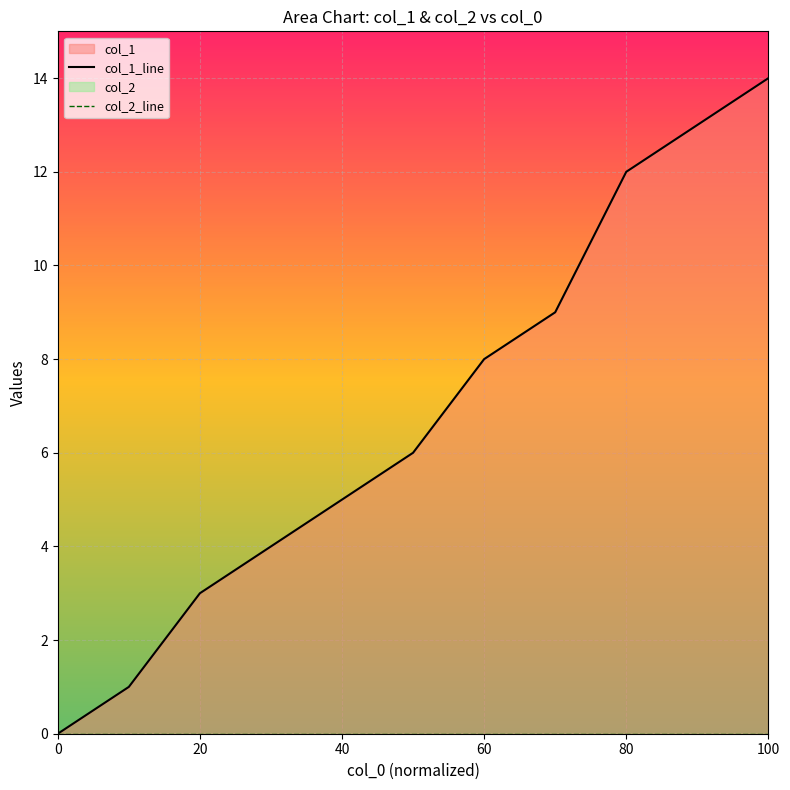

True or false: col_1_line and col_2_line cross at least once.

False